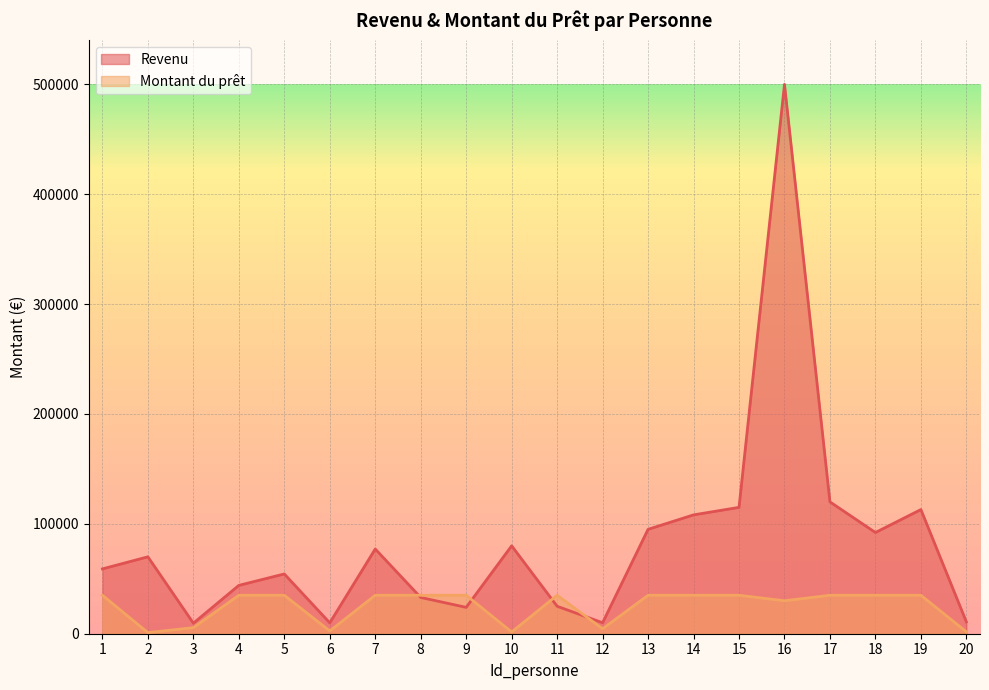

Between 13 and 18, which series saw the biggest shift?

Revenu